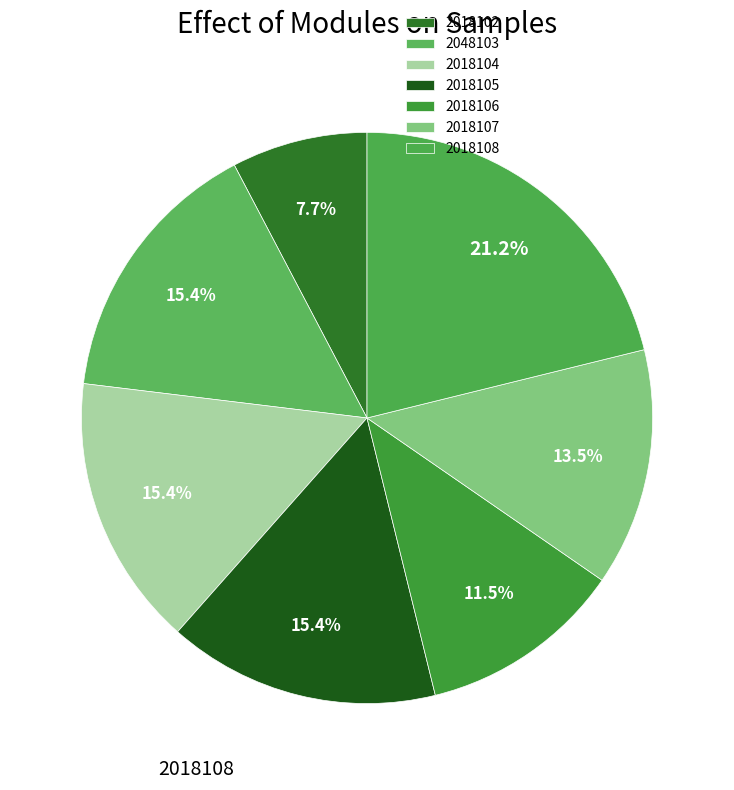

To the nearest percent, what is the average slice percentage?

14%